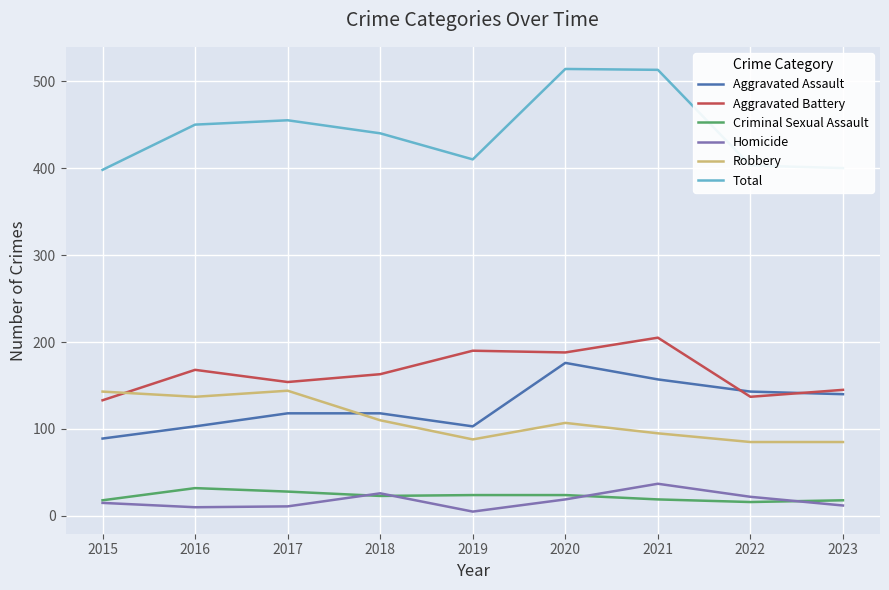

Which series has the largest range (max minus min)?

Total